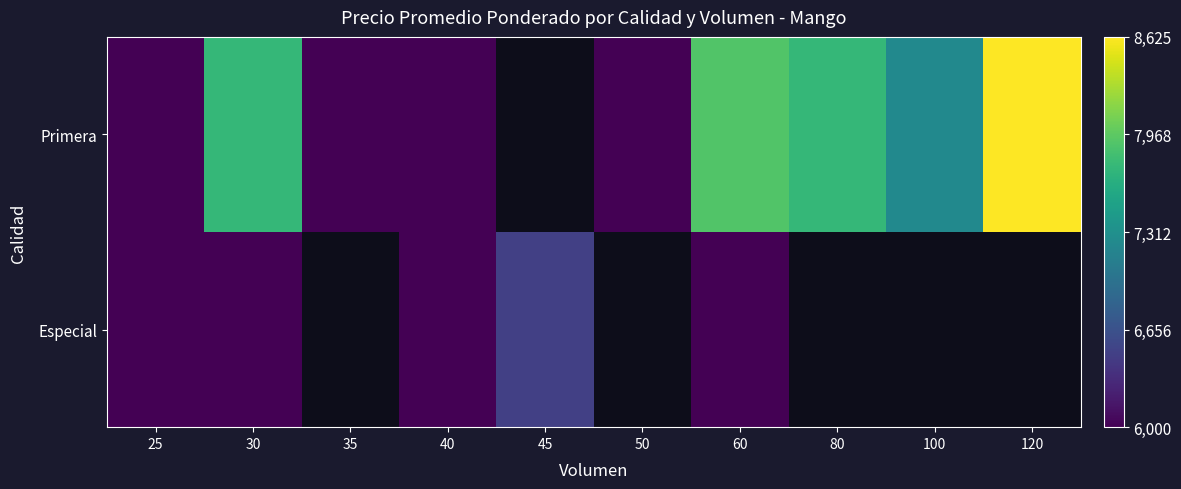

How many categories are shown in the chart?

10